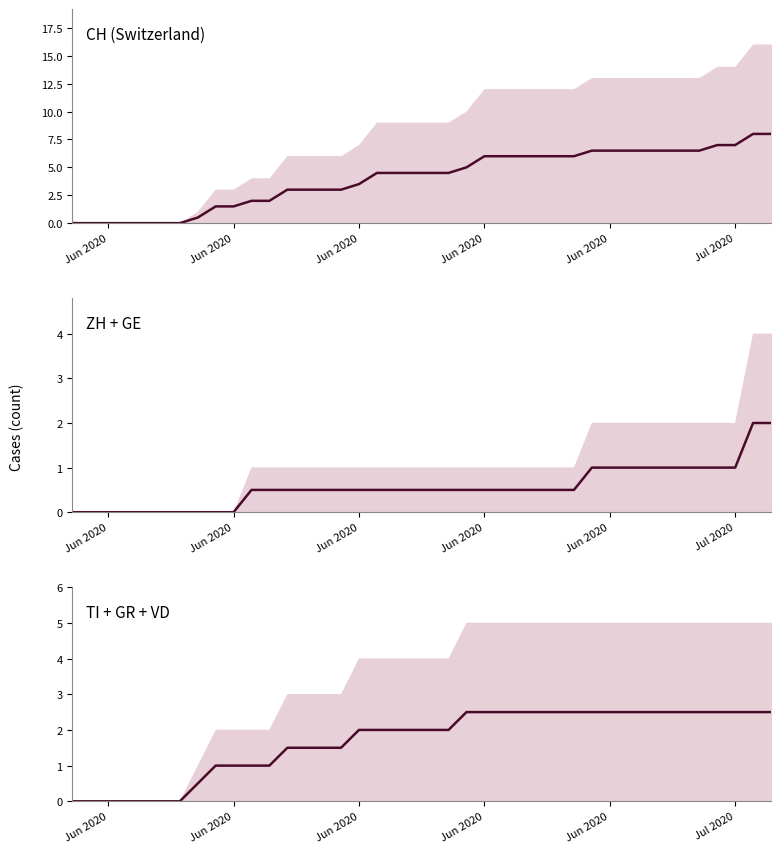

True or false: ZH+GE median and TI+GR+VD median cross at least once.

False